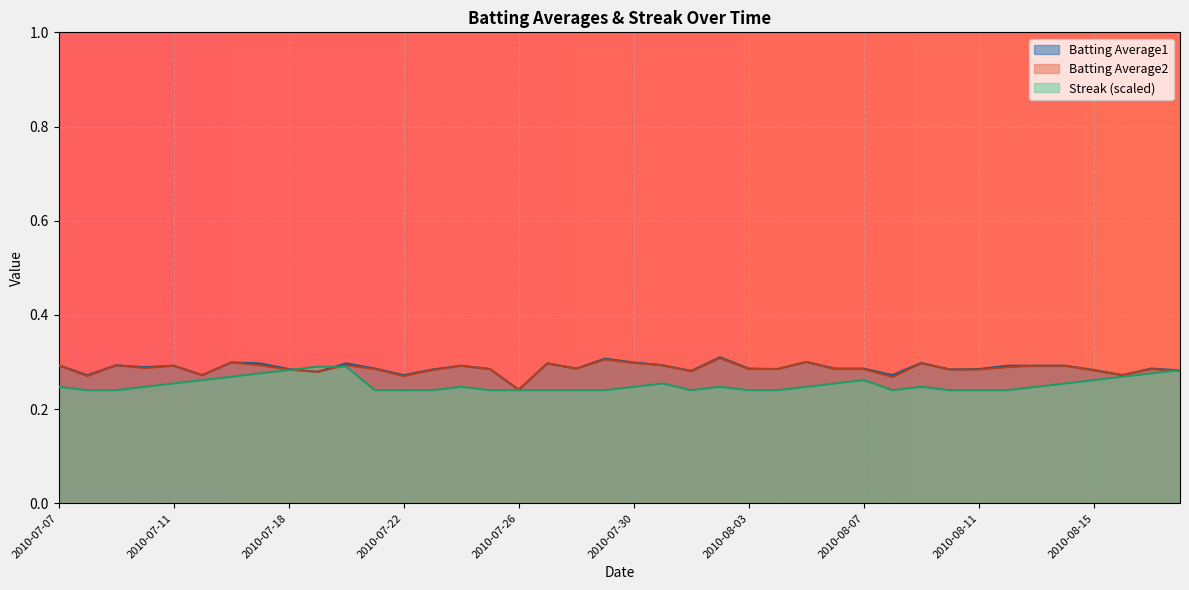

Is it true that Batting Average1 equals 0.3 at 2010-08-11?

True